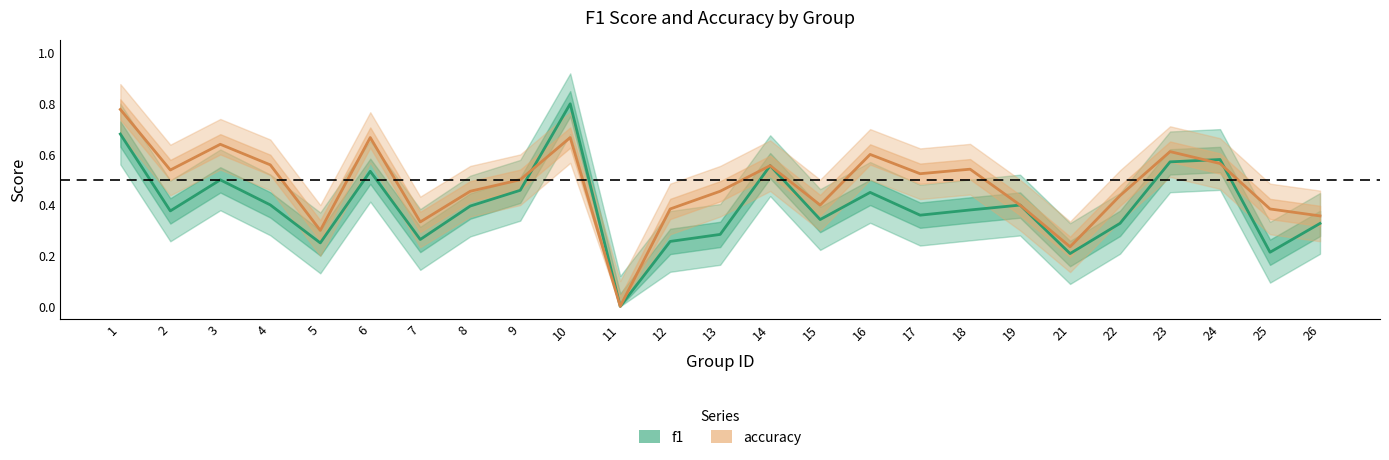

How many times do accuracy and f1 cross each other?

3